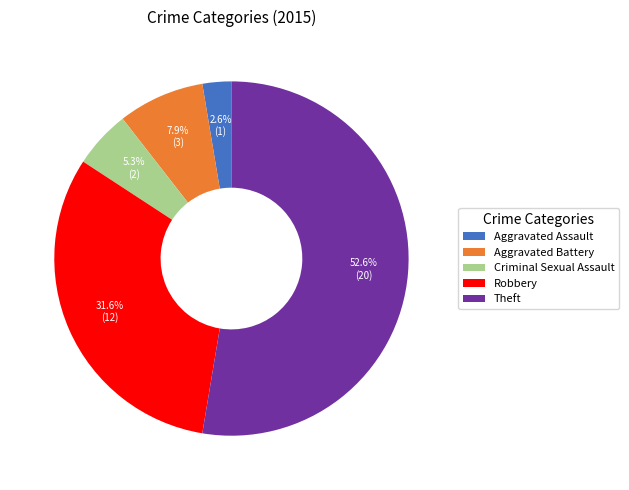

To the nearest percent, what is the average slice percentage?

20%